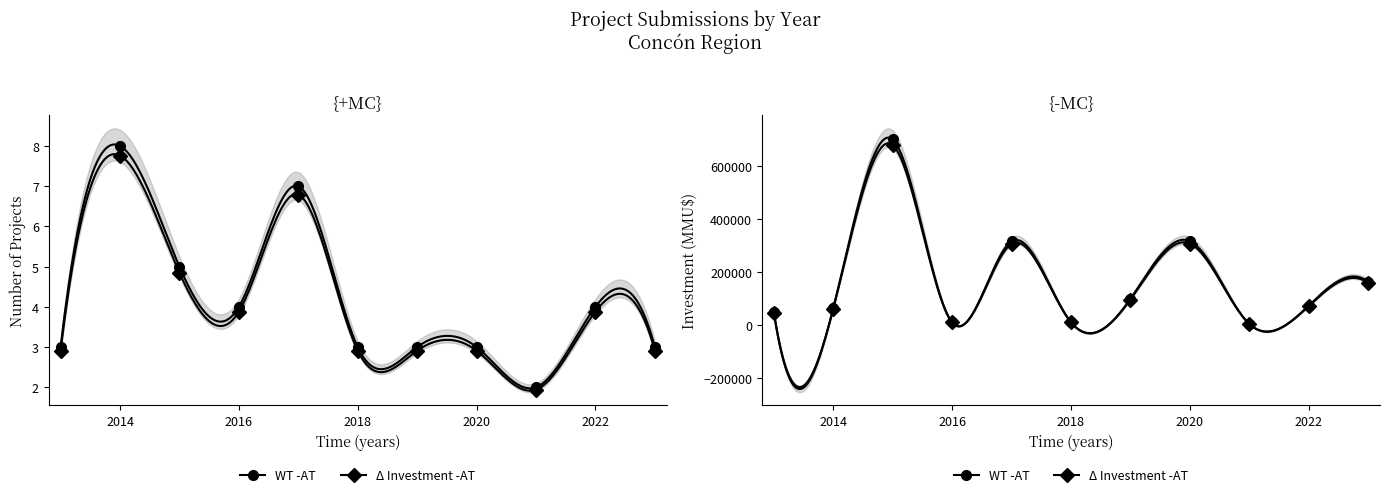

How many interior local valleys does the Count -AT series have?

2